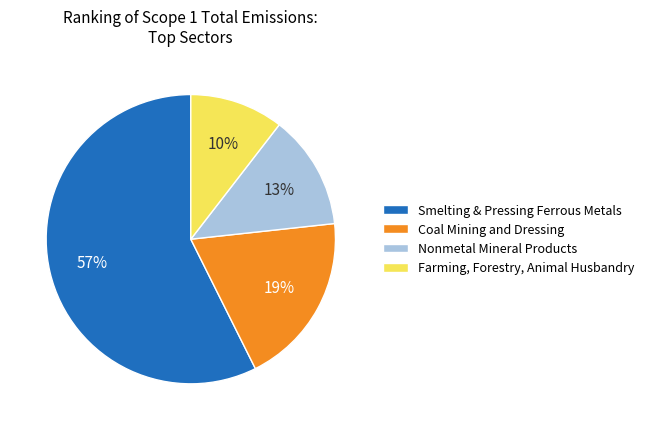

How many segments does this pie chart have?

4